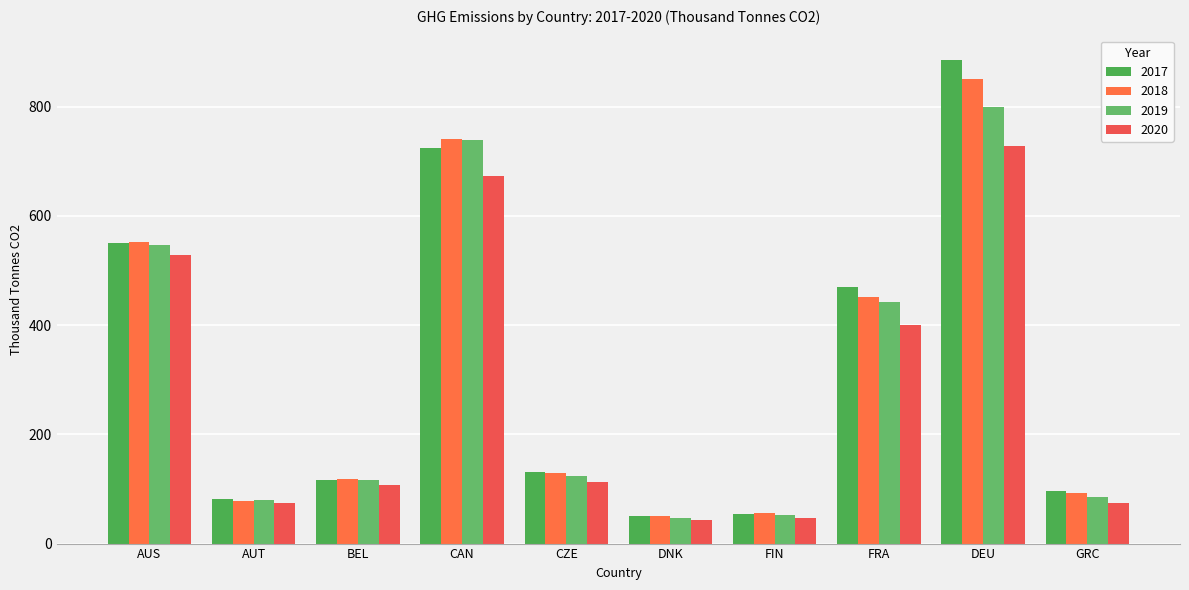

Count the number of data series in this chart.

4